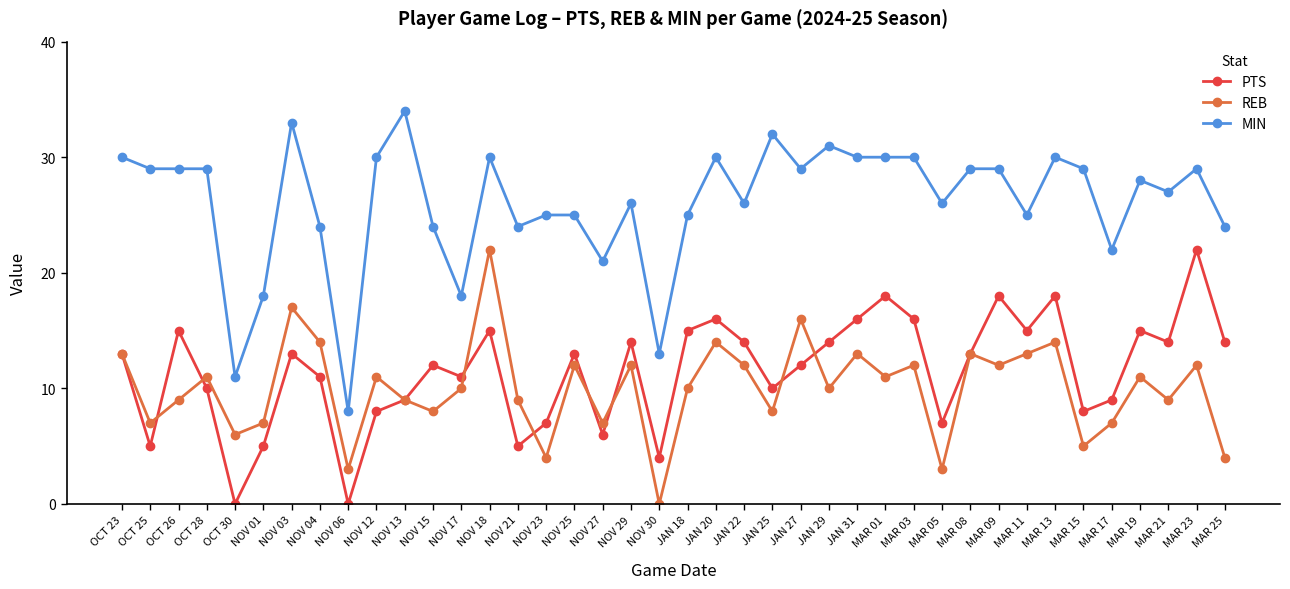

Which series has the largest range (max minus min)?

MIN